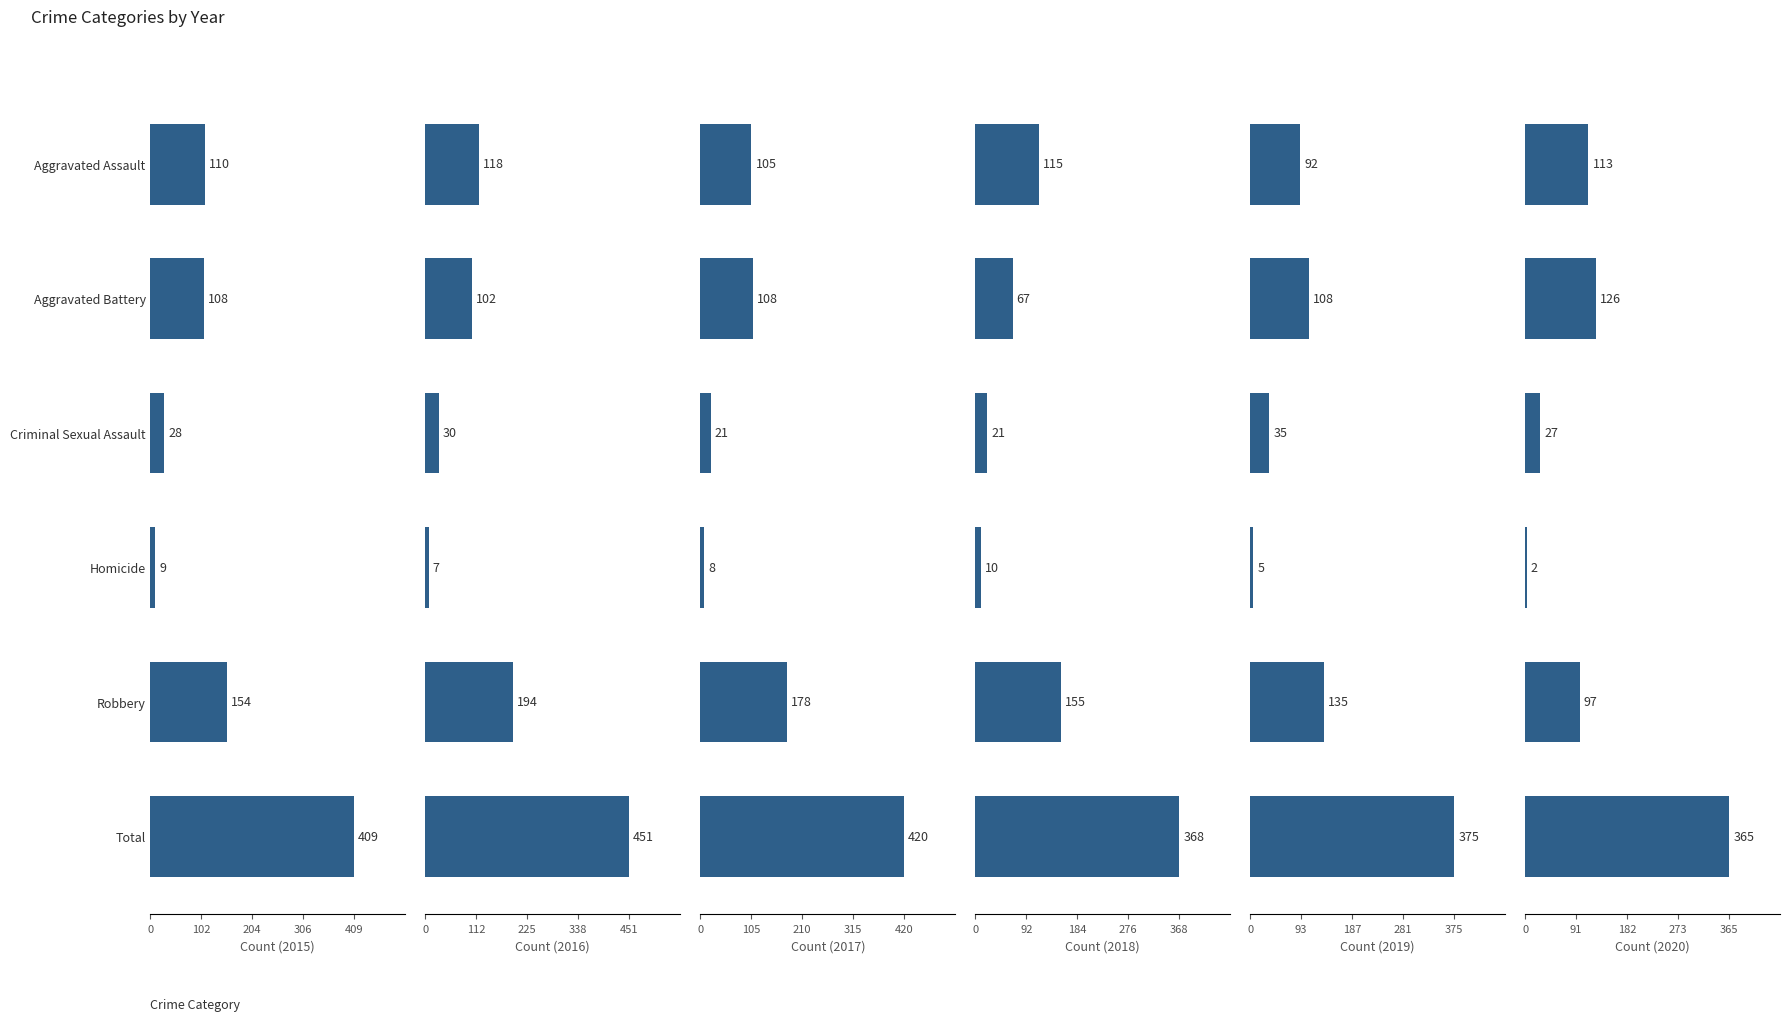

Which series has the largest total across all categories?

2016